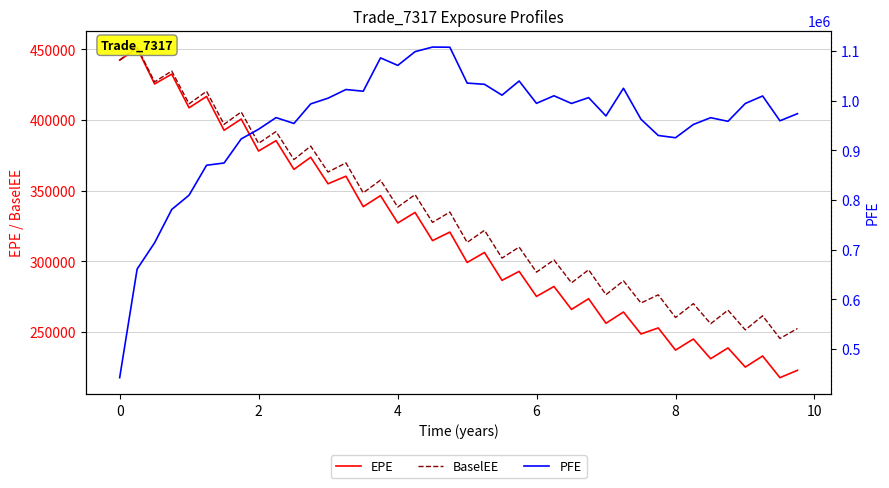

How many data points does each series have?

40